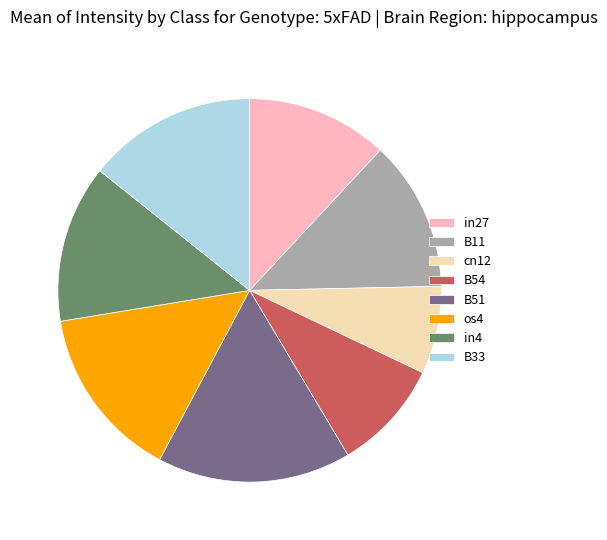

How many segments does this pie chart have?

8